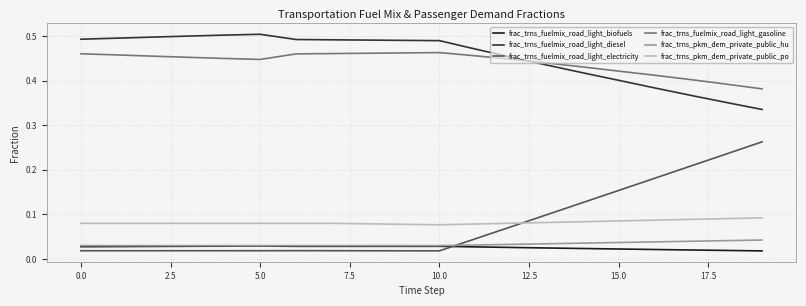

True or false: frac_trns_fuelmix_road_light_gasoline and frac_trns_pkm_dem_private_public_hu intersect in this chart.

False